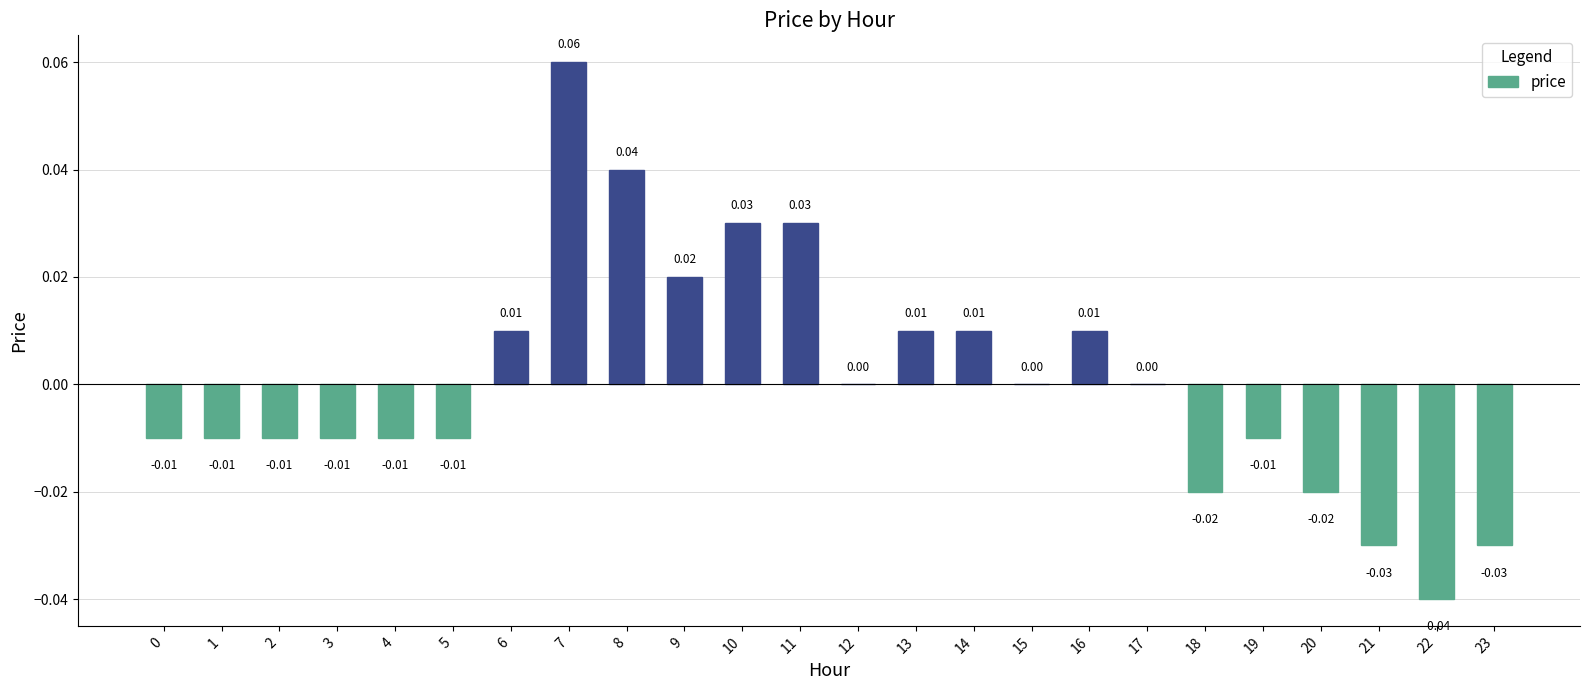

Between 16 and 0, which is larger?

16